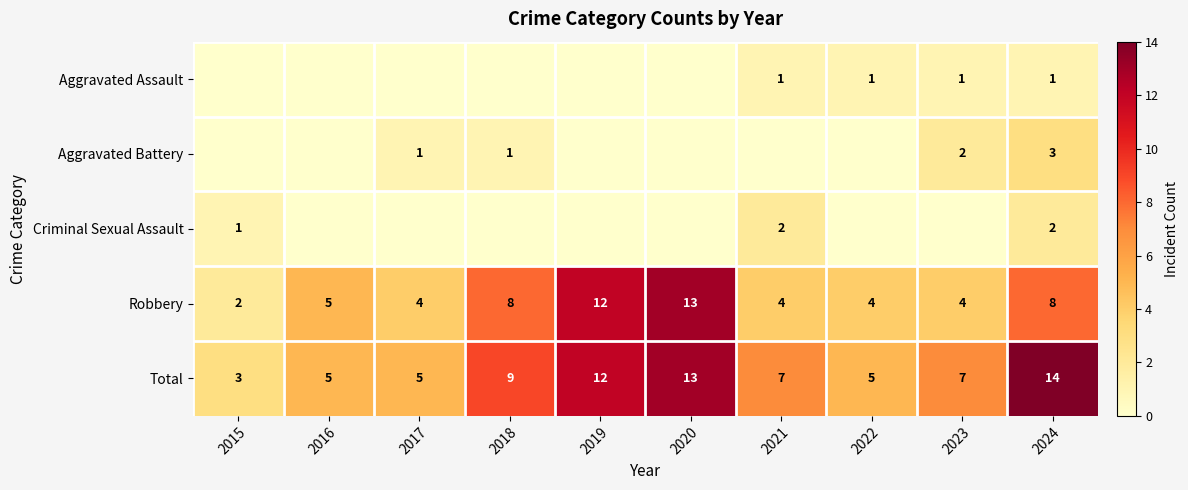

Is the value of Robbery at 2020 greater than the value of Total at 2019?

Yes